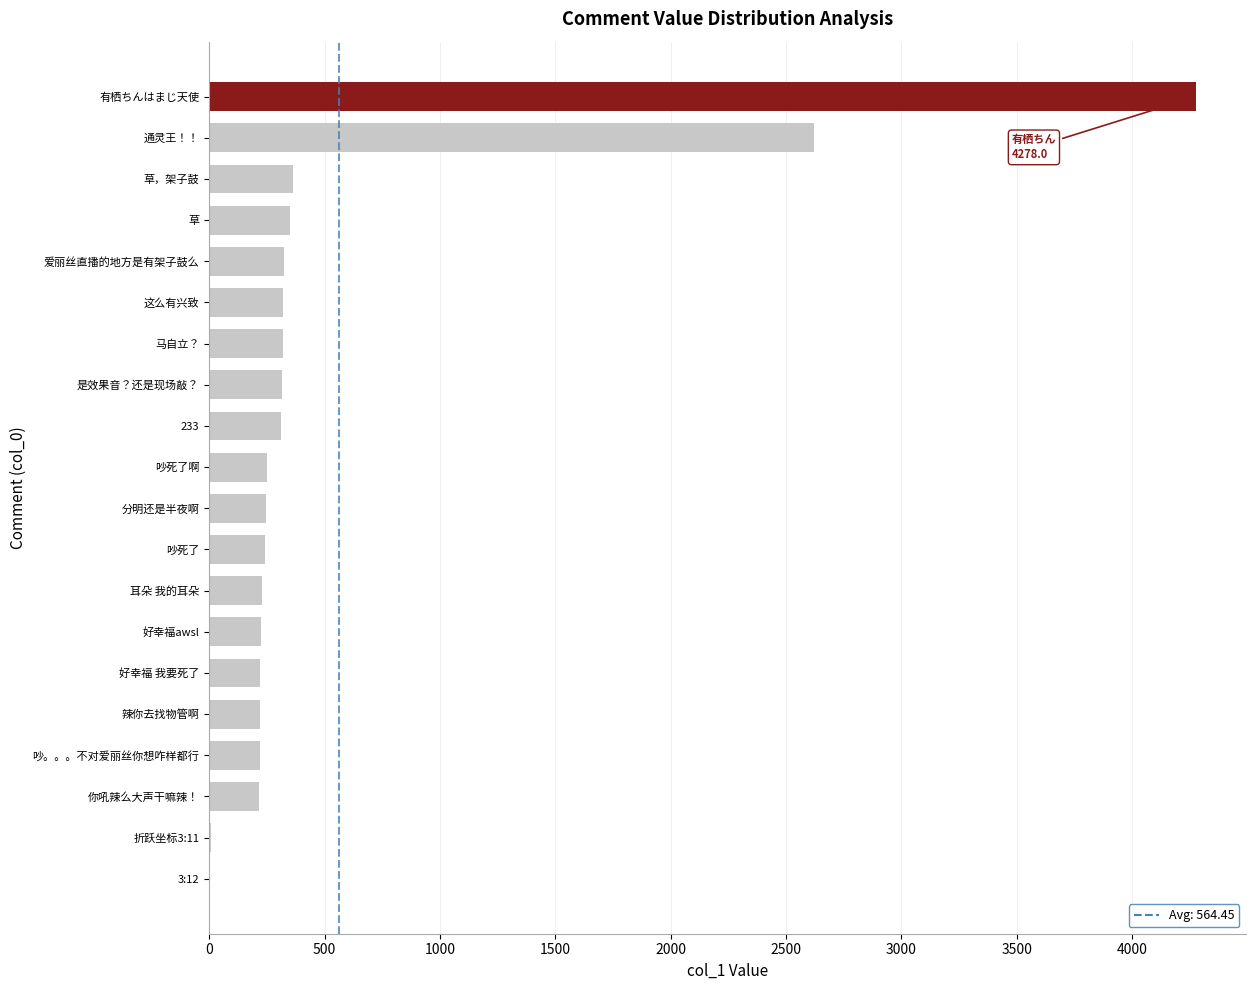

What is the sum of all values?

11289.0